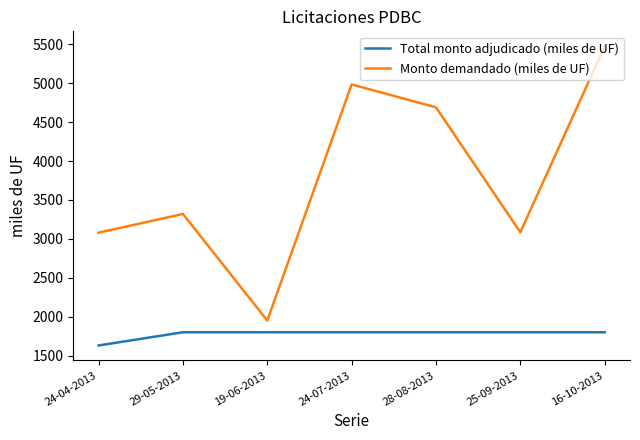

Which label corresponds to the smallest value in the chart?

24-04-2013